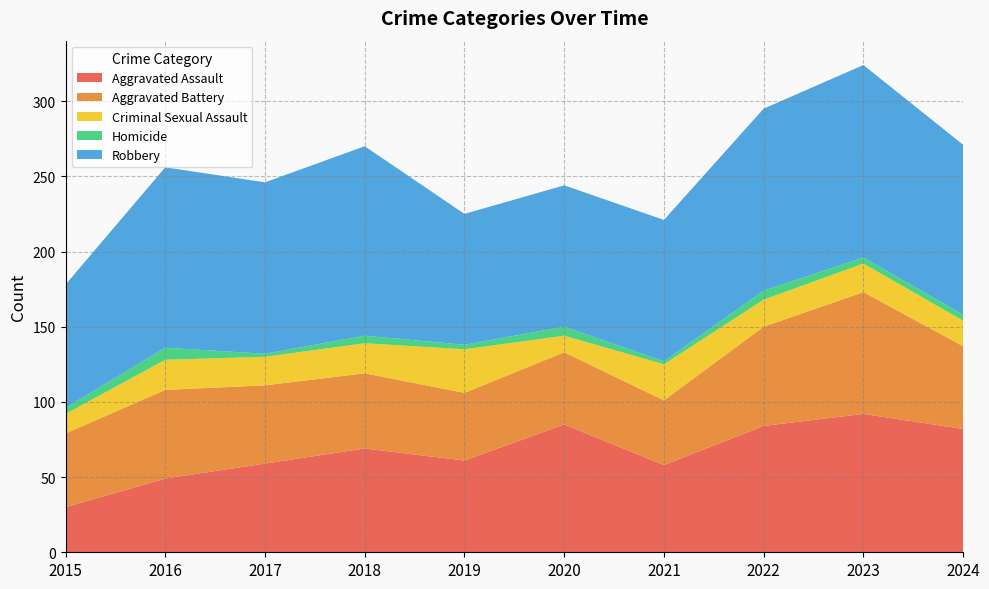

Reading right to left, extract all data points from this chart.

Aggravated Assault: 82	92	84	58	85	61	69	59	49	30
Aggravated Battery: 55	81	66	43	48	45	50	52	59	49
Criminal Sexual Assault: 17	19	18	24	11	29	20	19	20	13
Homicide: 4	4	6	2	6	3	5	2	8	4
Robbery: 113	128	121	94	94	87	126	114	120	82